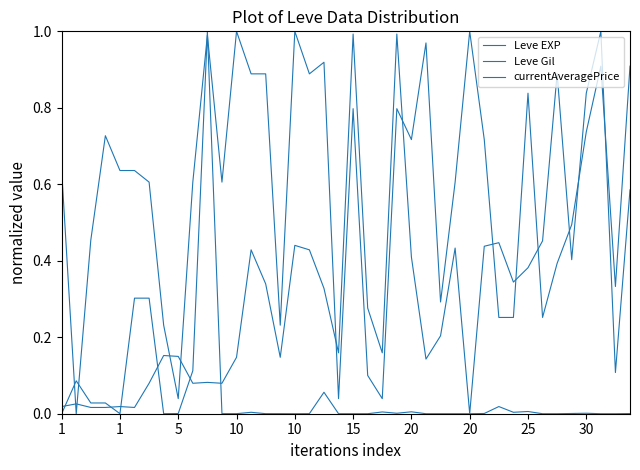

Is this an area chart (filled region under the line)?

No